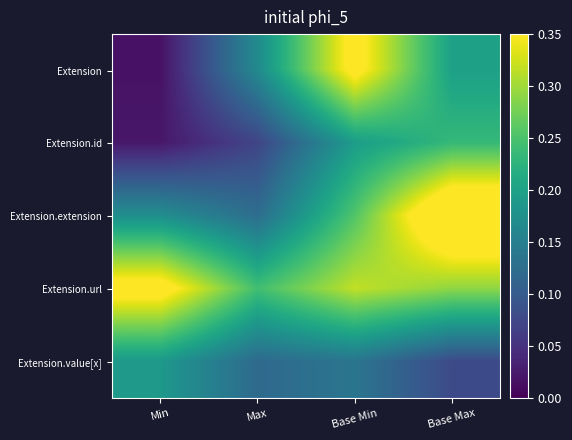

What is the total value across all series at Base Max?

1.2